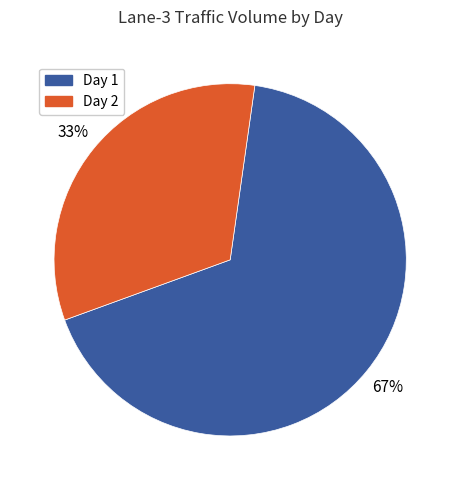

Between Day 1 and Day 2, which is larger?

Day 1